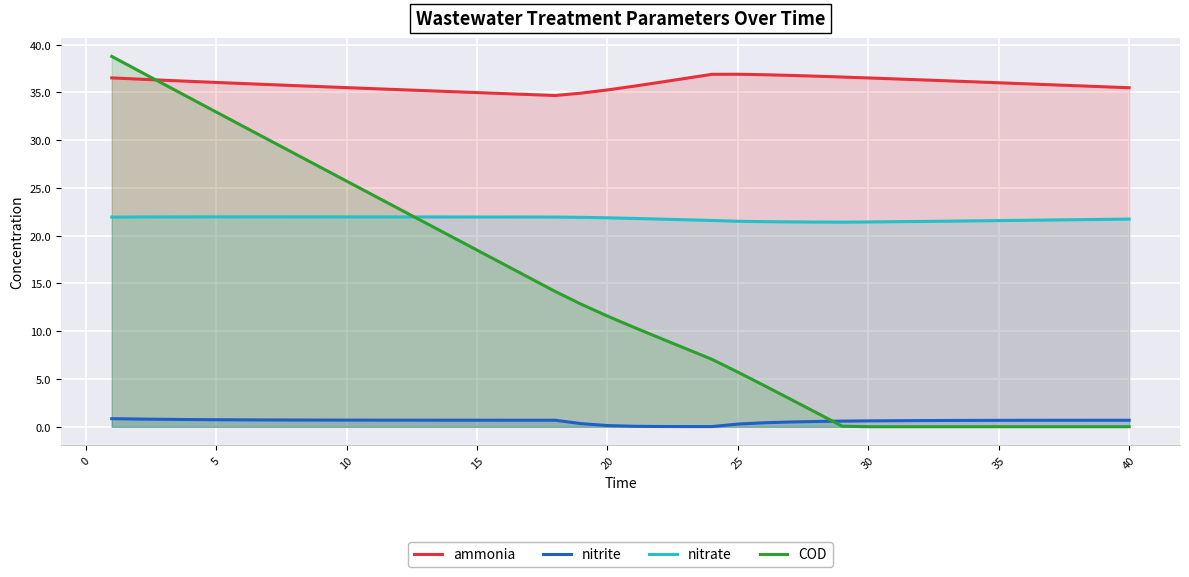

At how many categories does at least one series exceed 24?

40